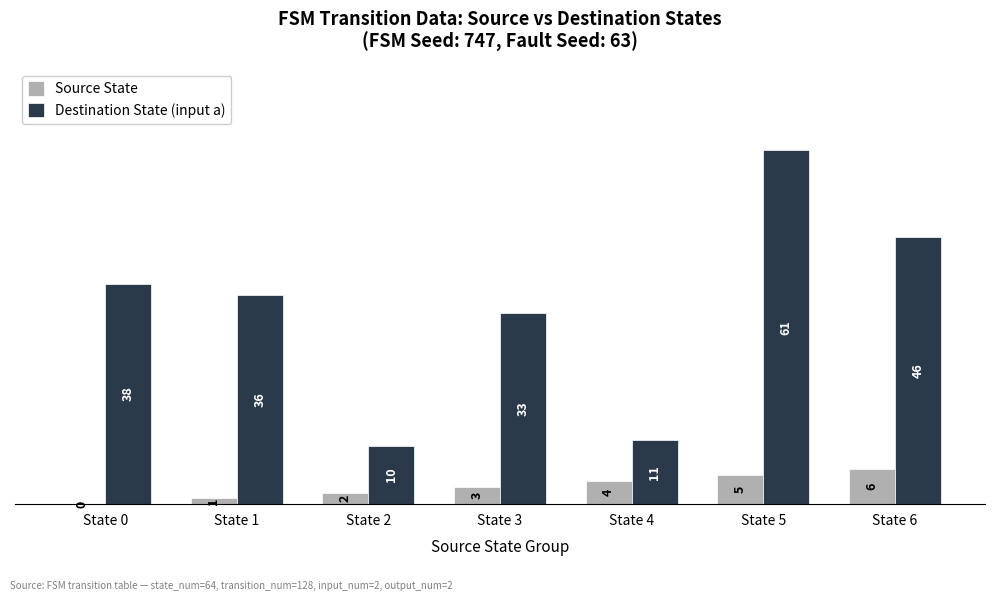

How many groups of bars are there?

7